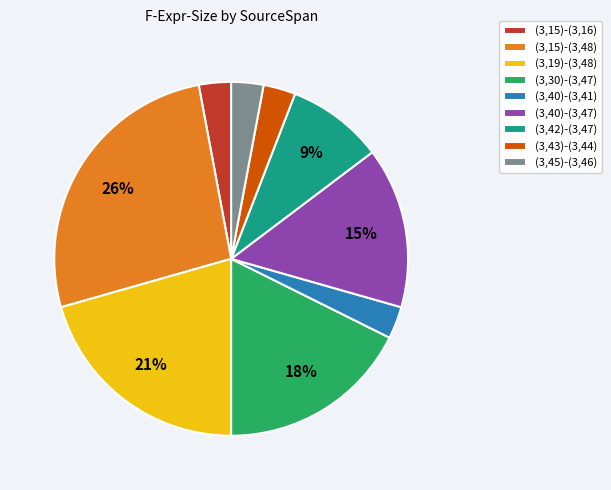

To the nearest percent, what percentage of the pie is (3,30)-(3,47)?

18%